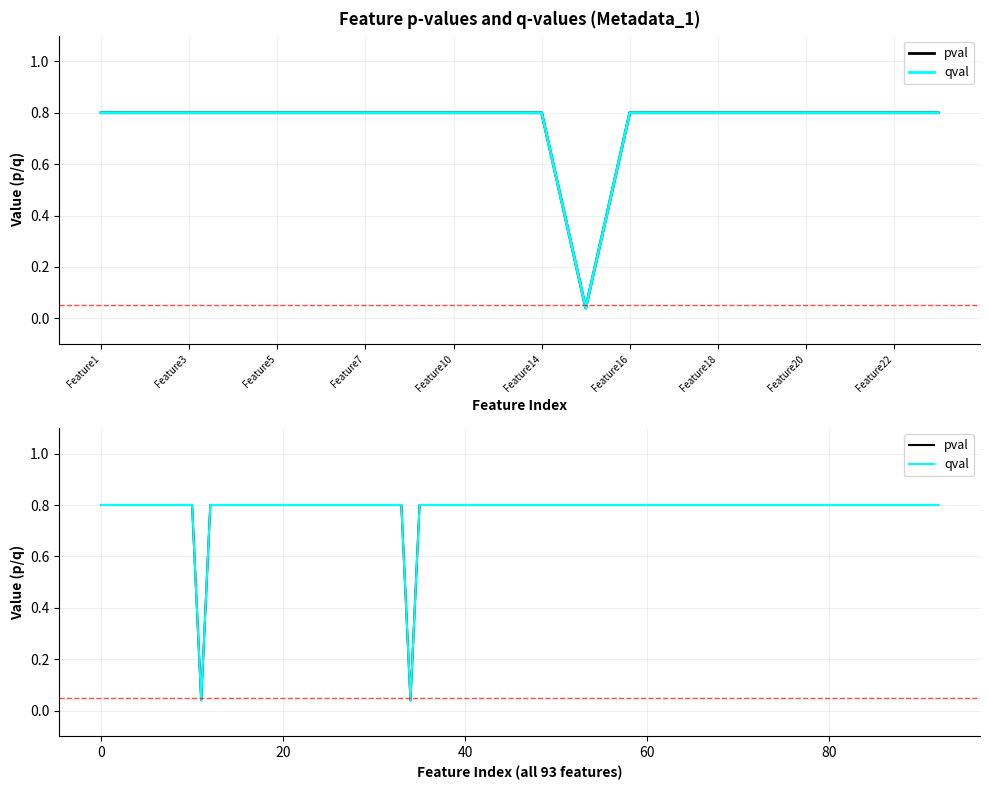

Is this an area chart (filled region under the line)?

No